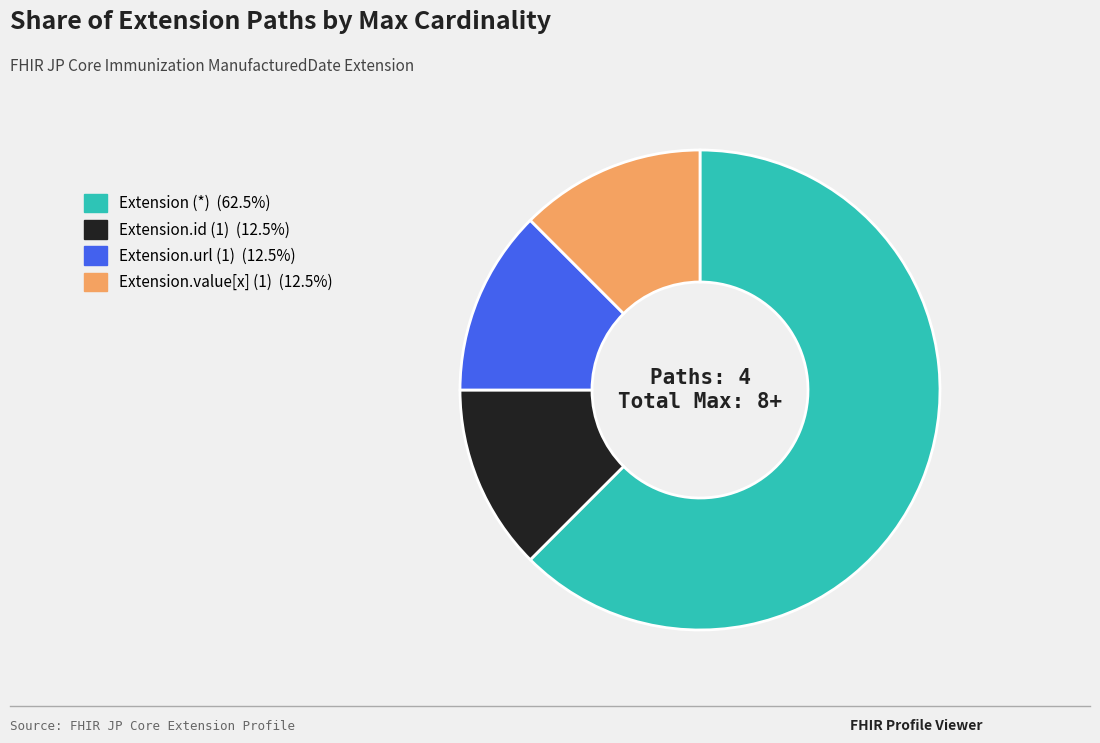

Is there any slice that represents more than half of the pie?

Yes